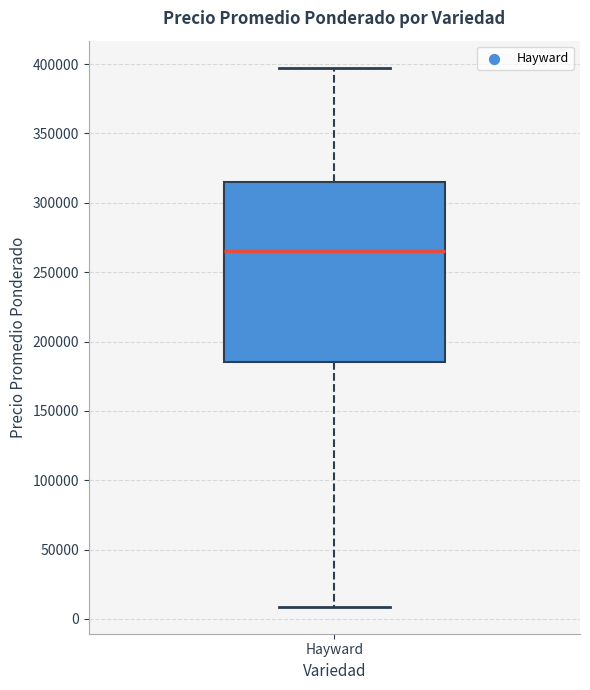

Read this box plot against the y-axis: the position of the median line, the range covered by the box, and the ends of both whiskers. The values are not printed on the chart, so give them approximately, as read against the axis.

median 265000, box 185000 to 315000, whiskers 10000 to 400000